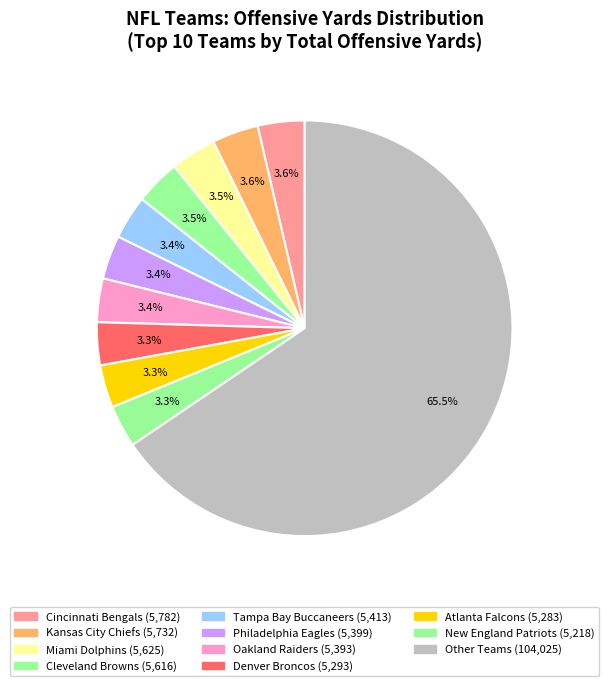

How many segments does this pie chart have?

11